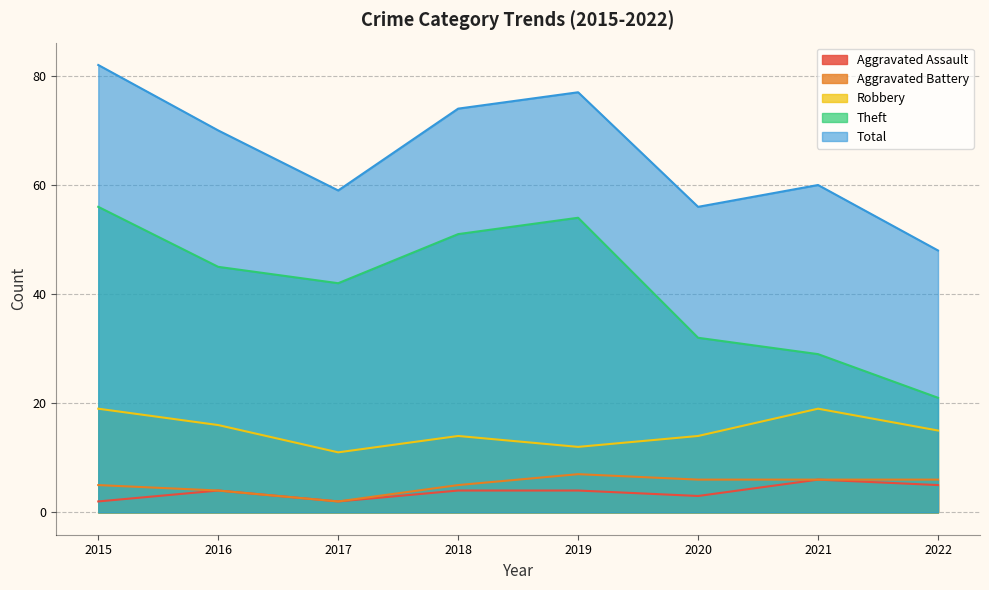

At 2017, list the series in order from smallest to largest.

Aggravated Assault, Aggravated Battery, Robbery, Theft, Total